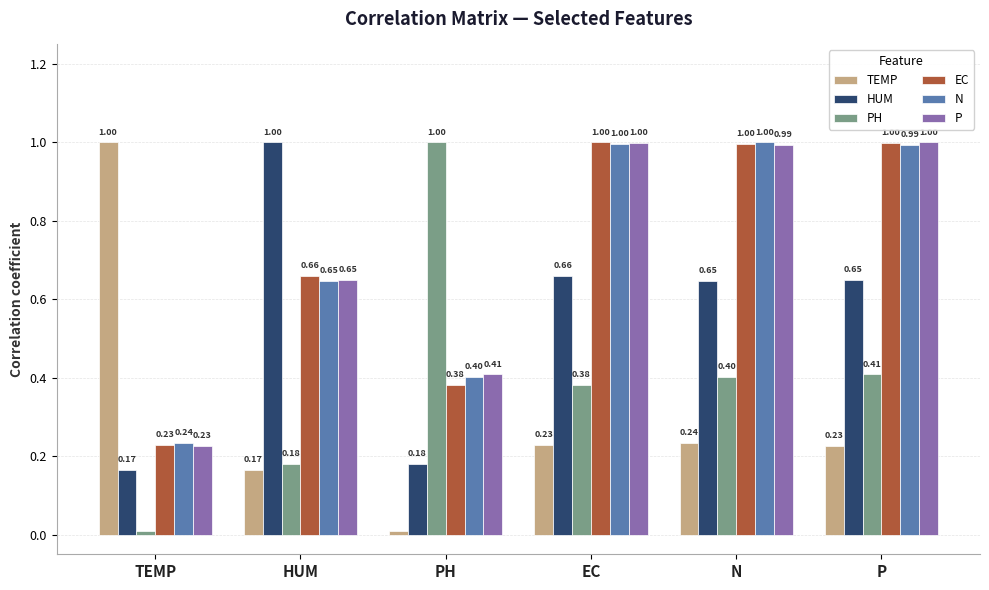

At which label is P closest to 0?

TEMP